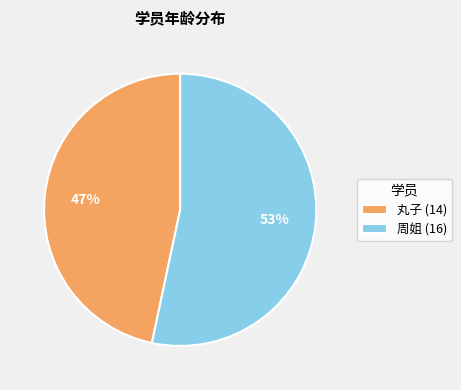

To the nearest percent, what portion does 丸子 (14) represent?

47%